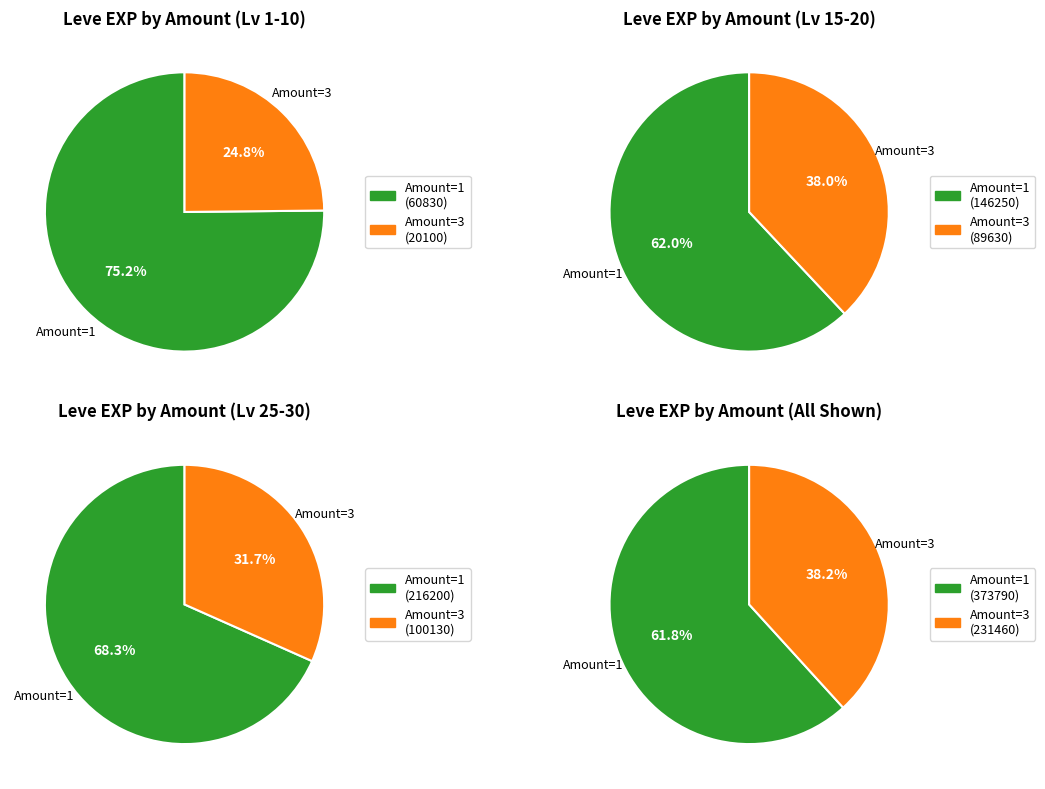

Which series has the largest range (max minus min)?

Amount 1